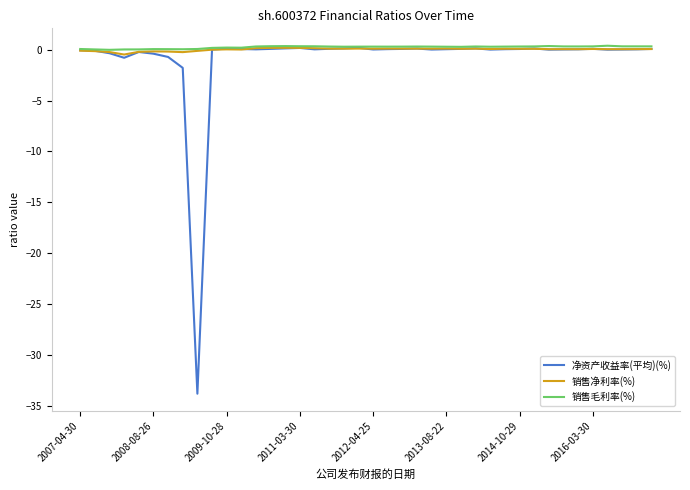

Which series has the widest spread of values?

净资产收益率(平均)(%)